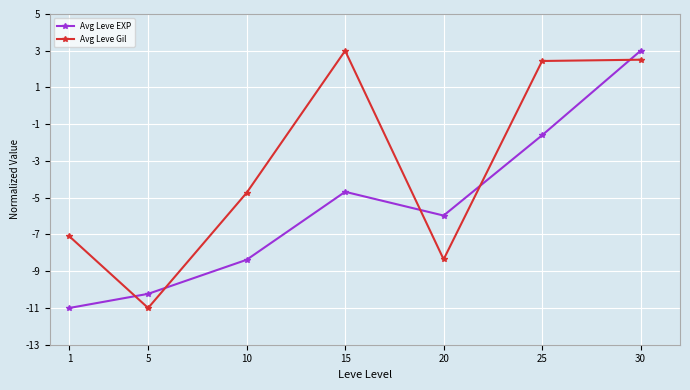

What is the difference between the Avg Leve EXP values at 5 and 15?

5.6